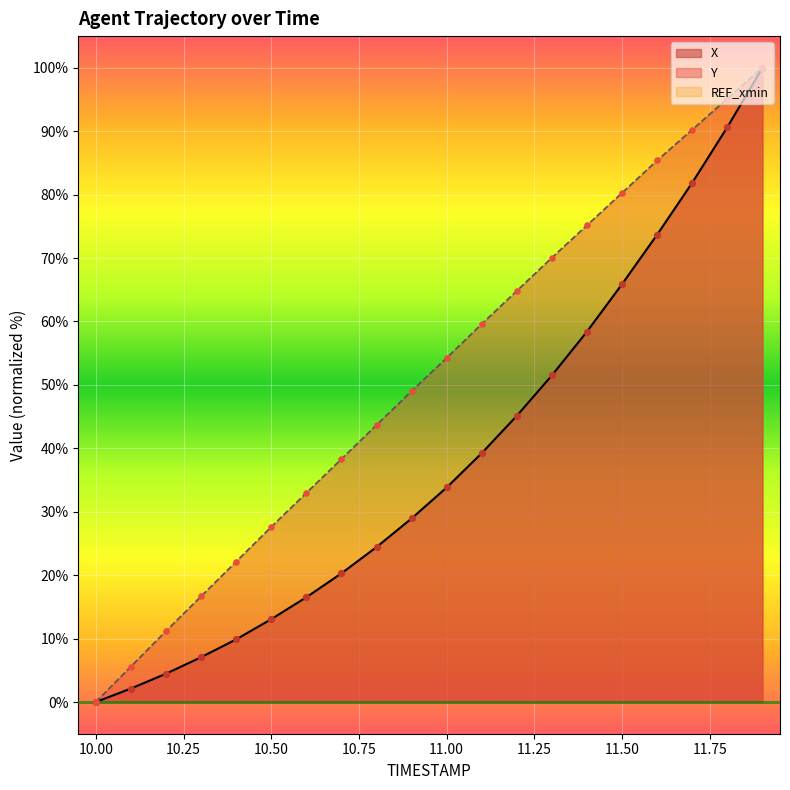

Is it true that X equals 65.9 at 11.50?

True